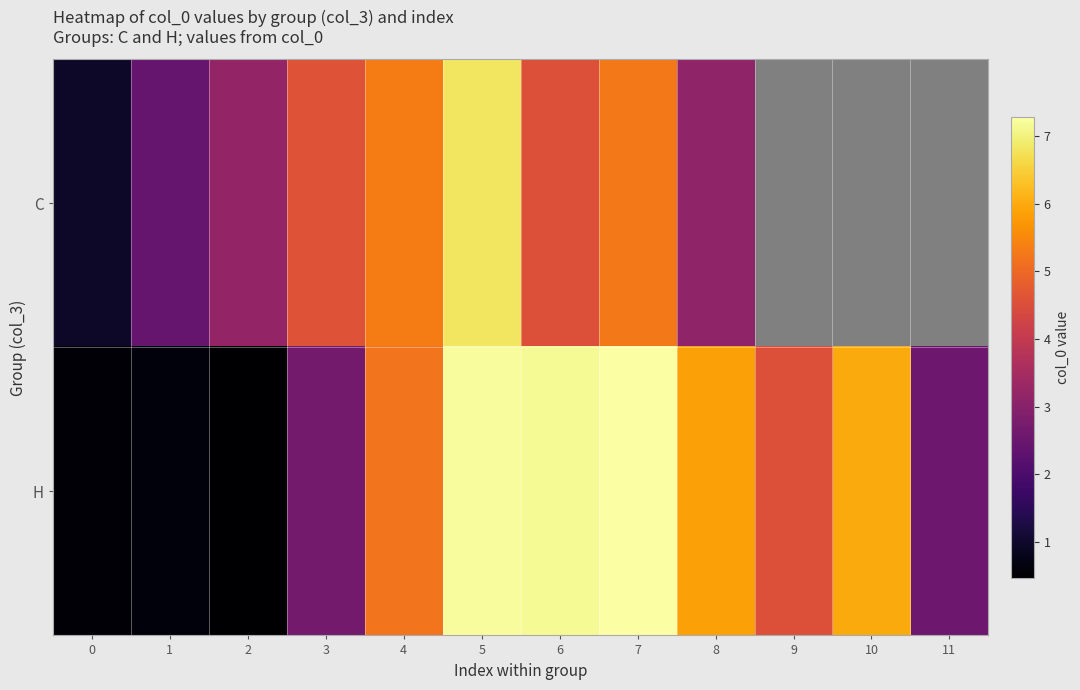

Rank the categories by H value from lowest to highest.

2, 0, 1, 11, 3, 9, 4, 8, 10, 6, 5, 7